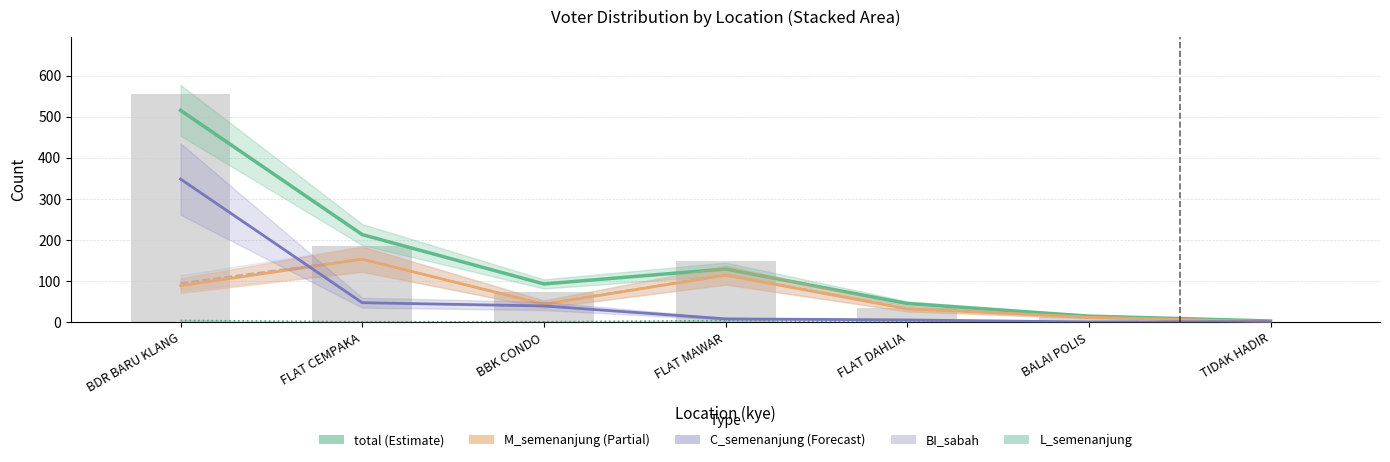

What is the difference between the C_semenanjung (Forecast) values at BDR BARU KLANG and BBK CONDO?

308.5